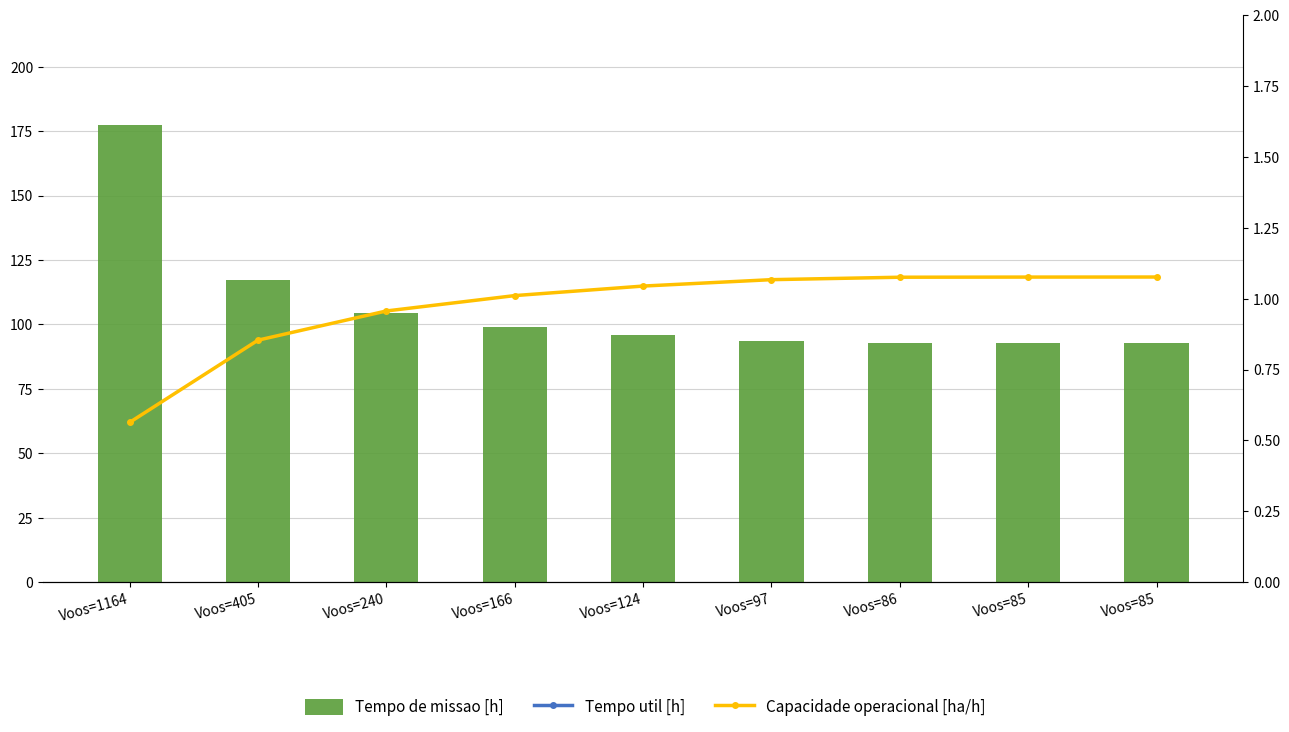

What is the value of the Tempo util [h] bar at the 4th from the left?

91.9